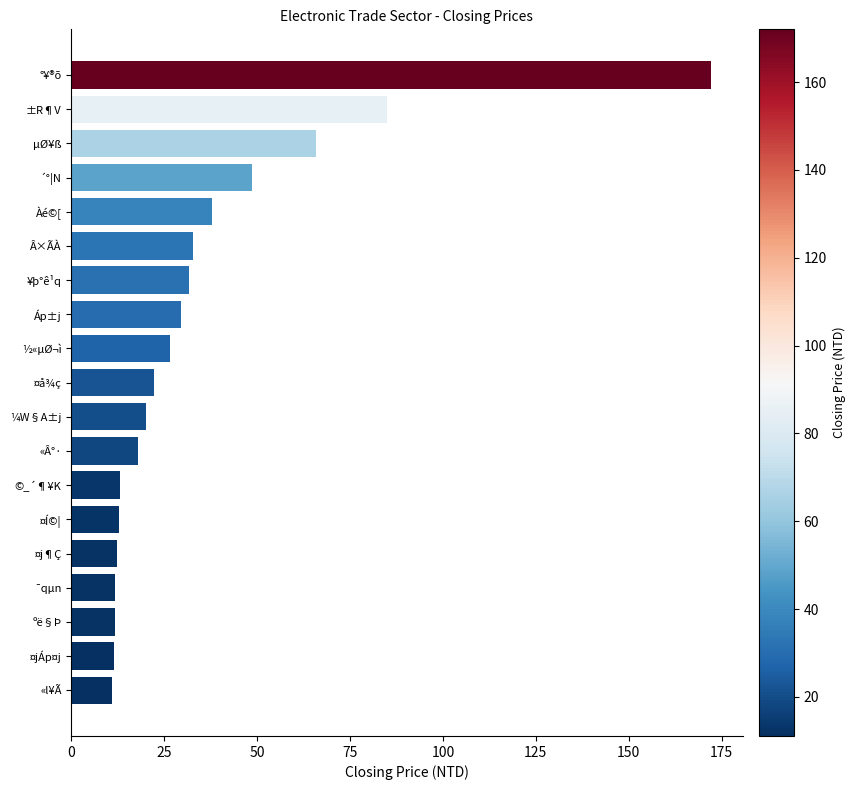

Is it true that the value at ½«µØ¬ì is 26.6?

True